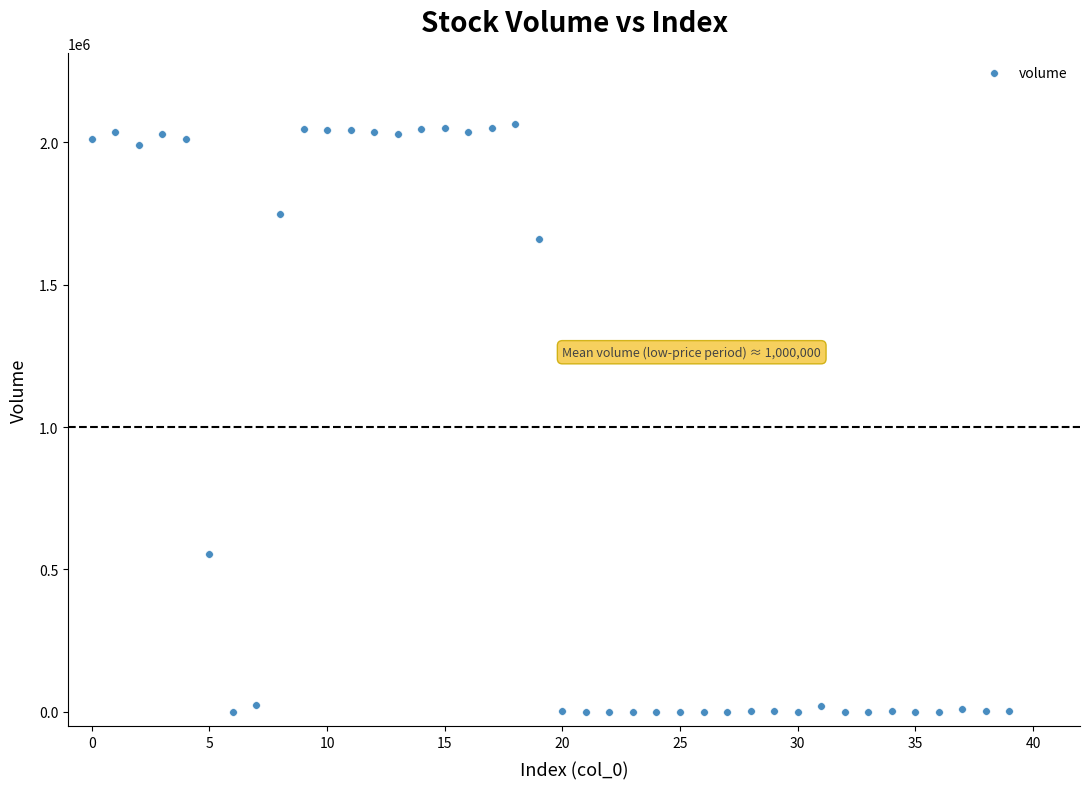

What Y value in the scatter plot is closest to 1032625?

554999.0